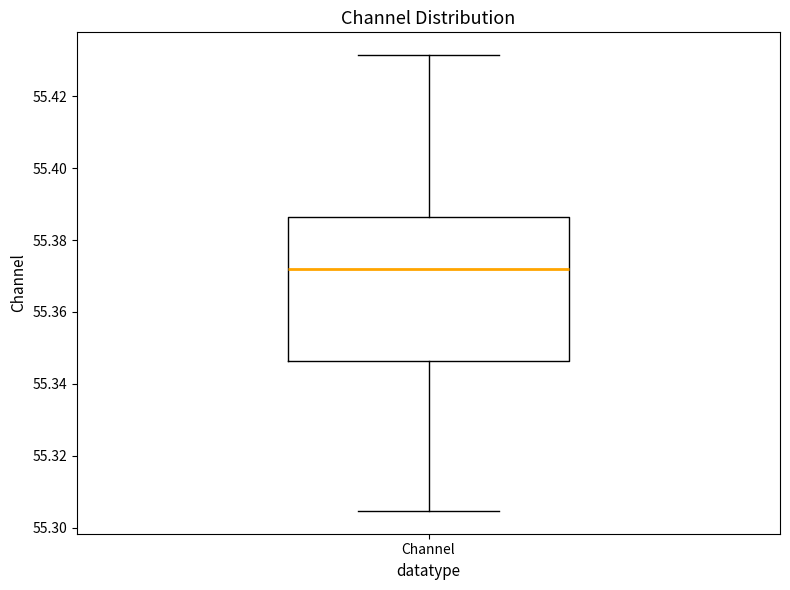

Transcribe this box plot: give where the median line is, the range the box spans, and where the two whiskers end, as read against the y-axis. The values are not printed on the chart, so give them approximately, as read against the axis.

median 55.372, box 55.346 to 55.386, whiskers 55.304 to 55.432